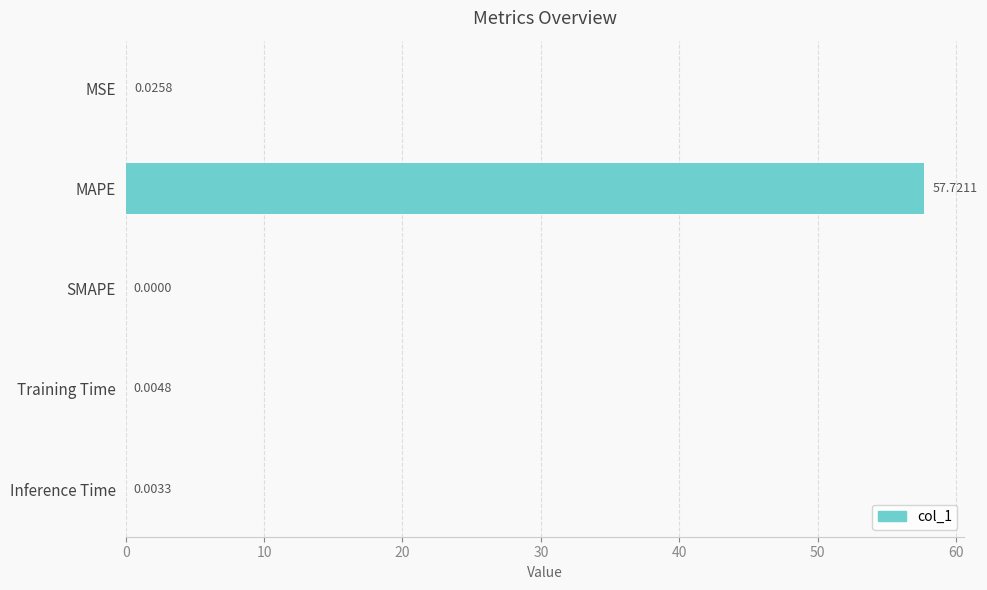

What is the change in value from MAPE to SMAPE?

-57.7